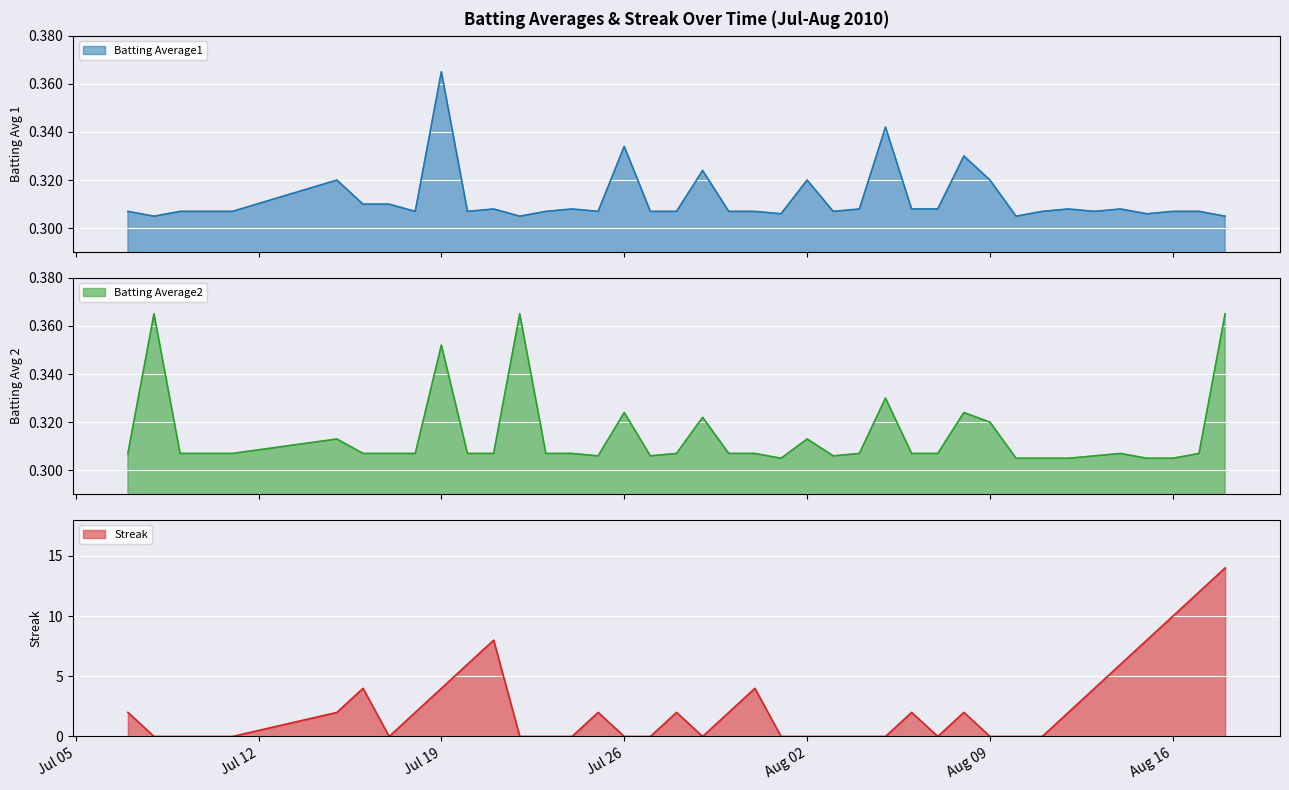

Is it true that Batting Average2 equals 0.3 at 2010-08-05?

True